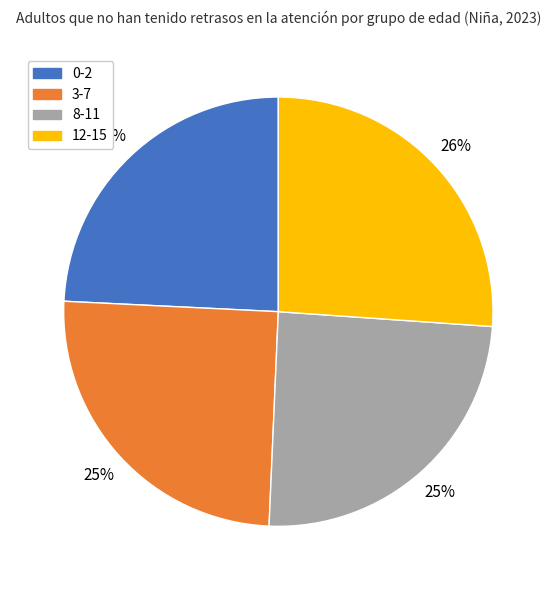

To the nearest percent, what is the difference between the largest and smallest slice percentages?

2%